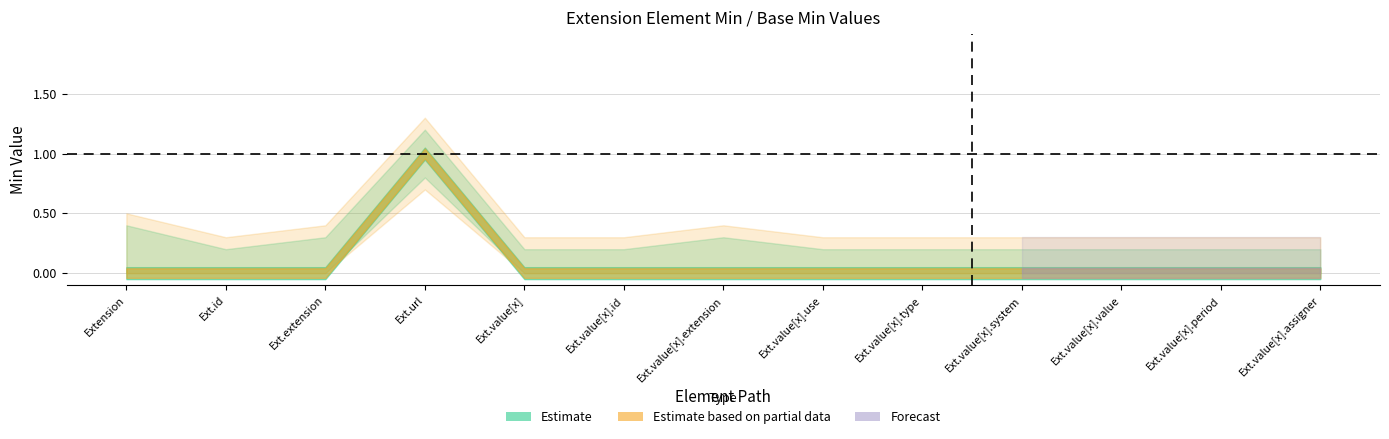

How many values in Base Min are above zero?

1